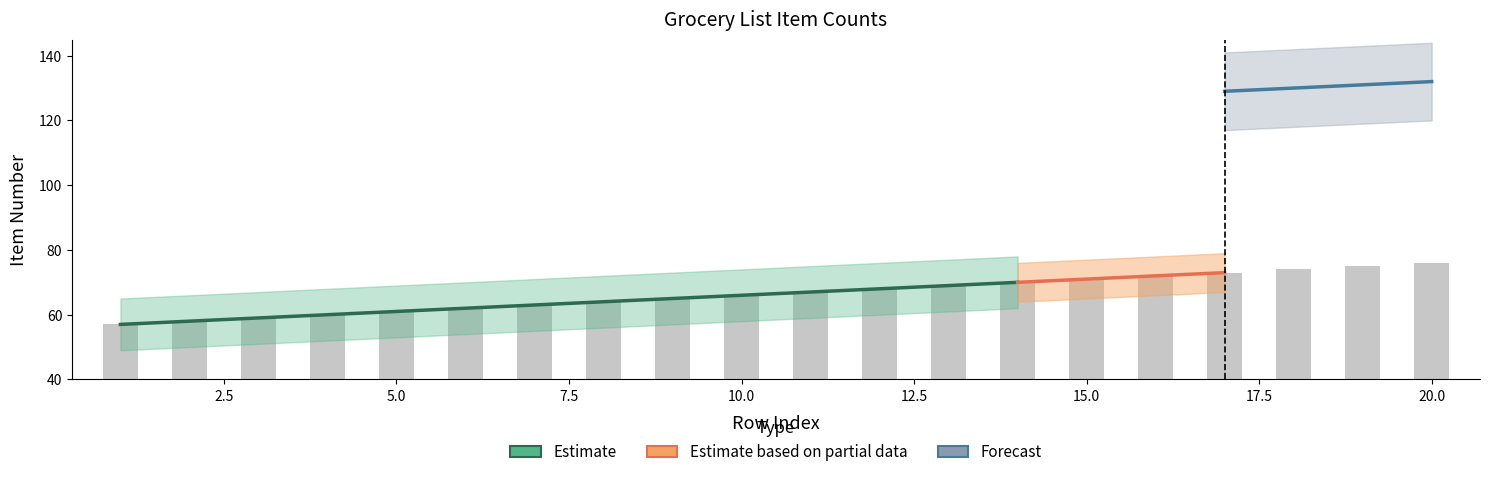

What is the maximum value shown in the chart?

76